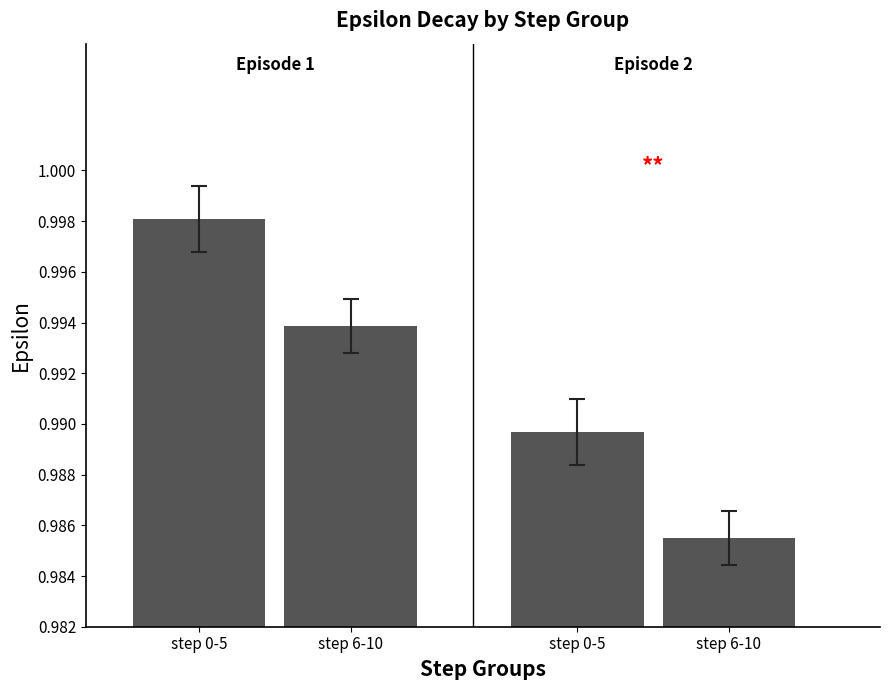

What are all the series names shown in the legend?

epsilon, action